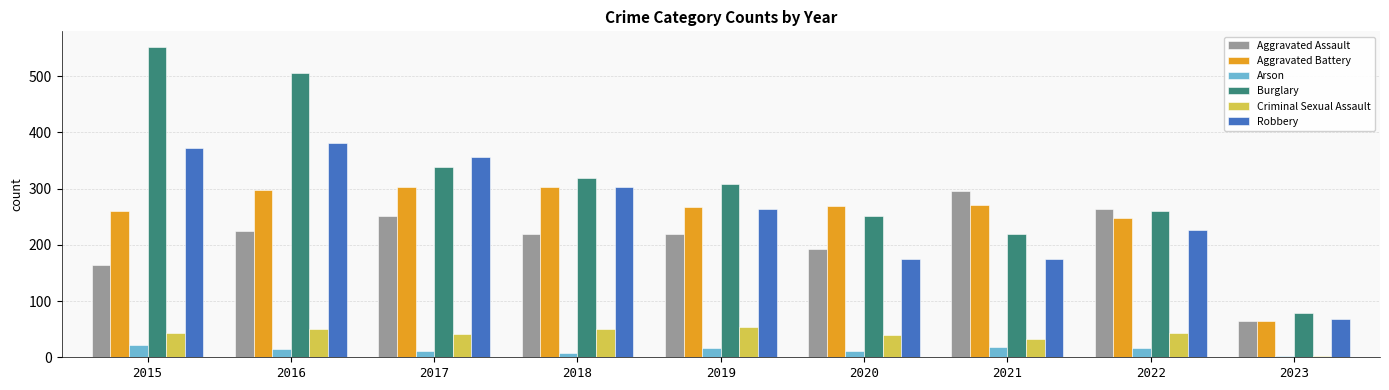

What is the difference between the maximum and minimum values in the Arson series?

20